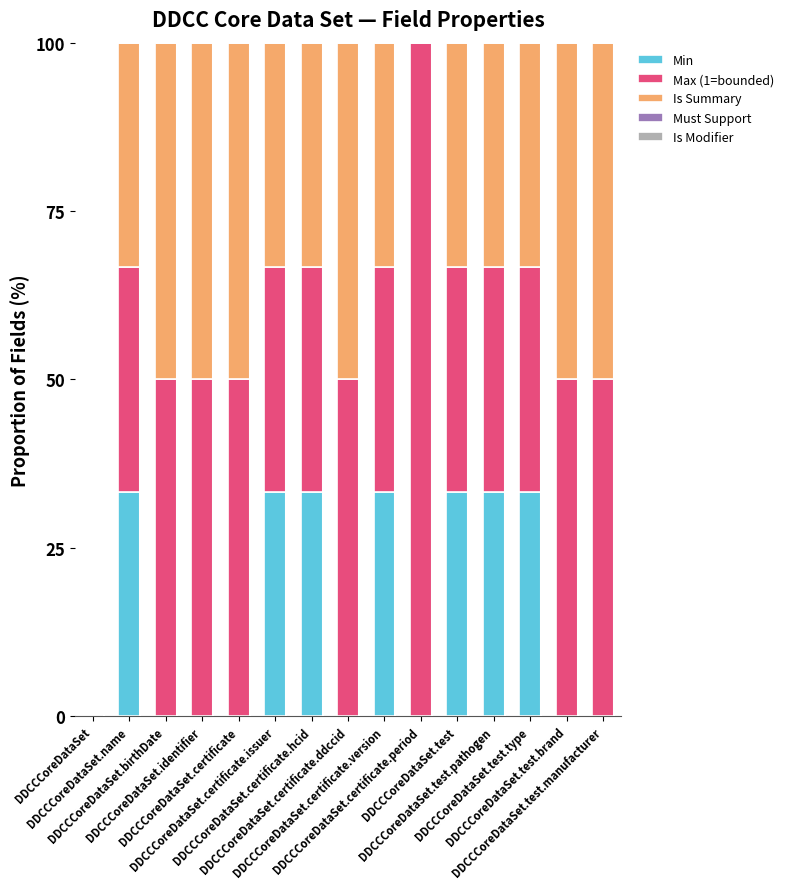

What is the sum of all Min values?

233.3